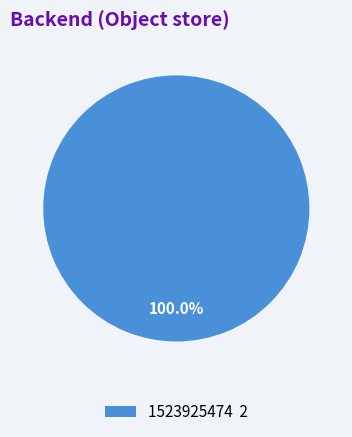

Rank the categories by value from highest to lowest.

1523925474 2